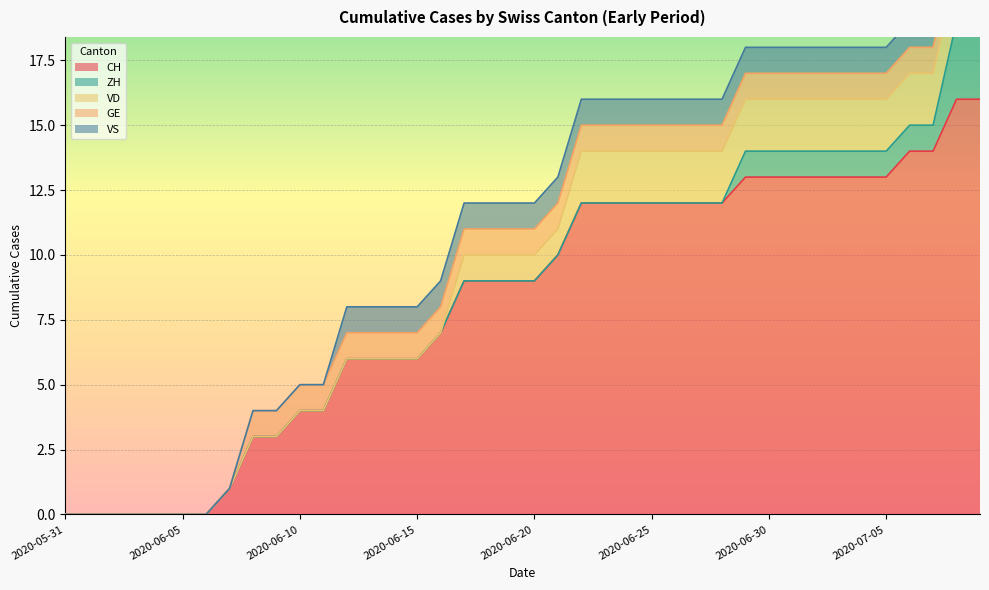

What are all the series names shown in the legend?

CH, ZH, VD, GE, VS